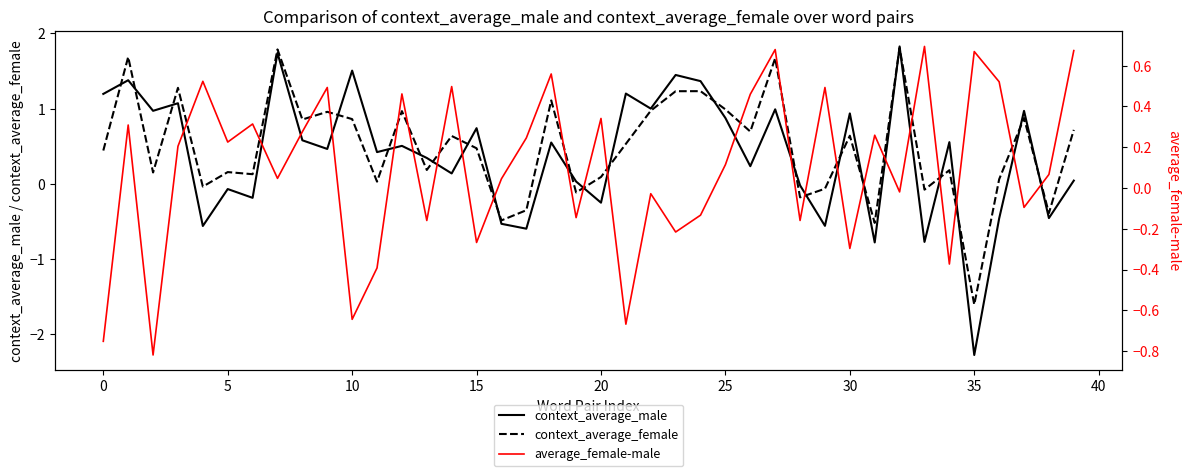

What is the difference between the maximum and minimum values in the average_female-male series?

1.5